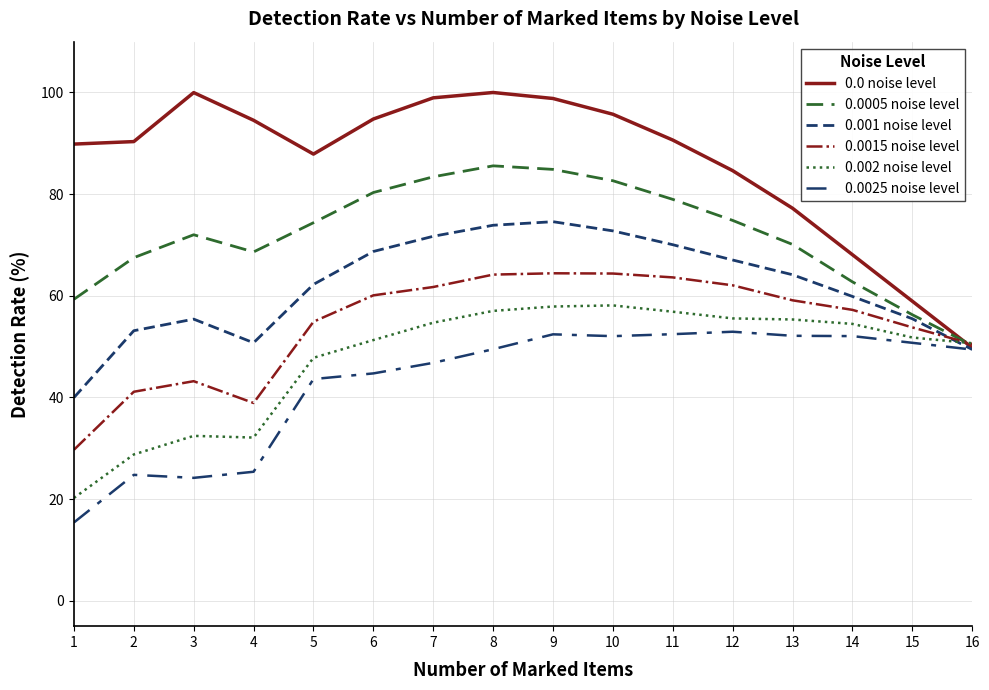

Does the chart display data point markers on the line(s)?

No